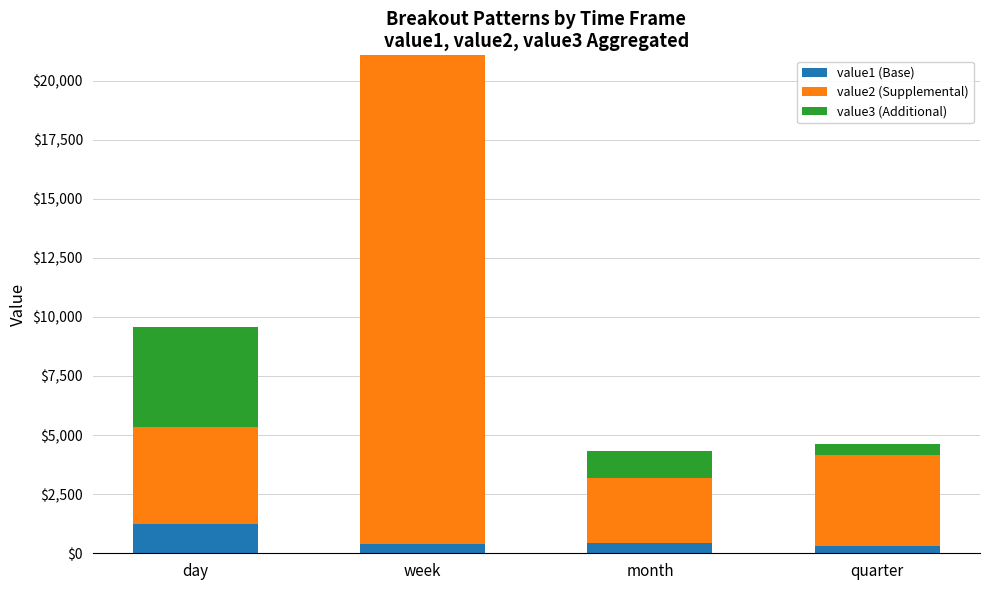

What is the highest value of the value1 (Base) series?

1235.0